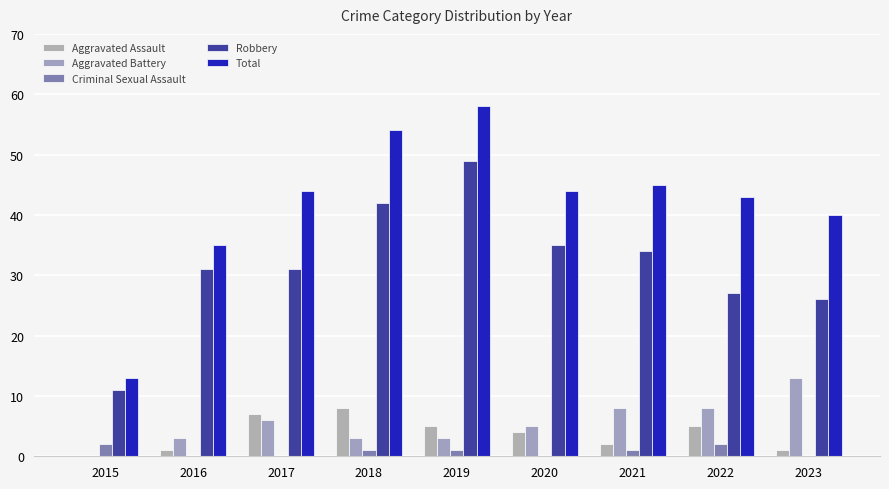

What is the difference between the Robbery values at 2023 and 2017?

5